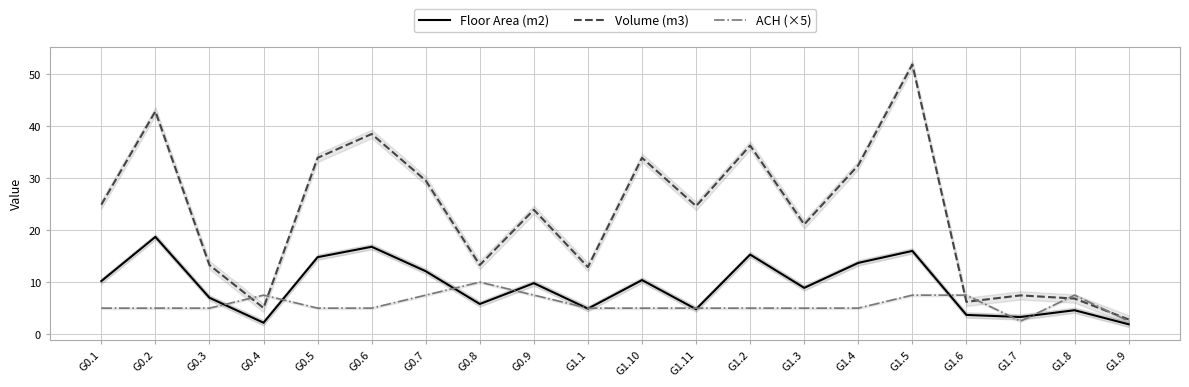

How many data points in ACH (×5) are above 5?

7